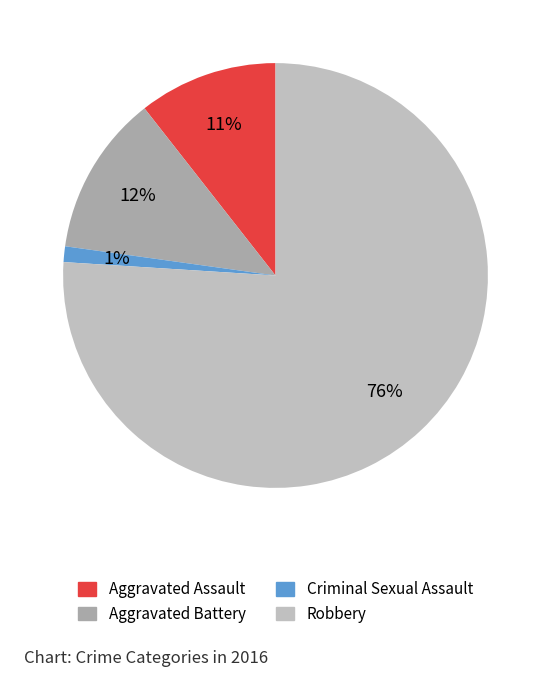

What percentage is the Robbery slice, to the nearest percent?

76%